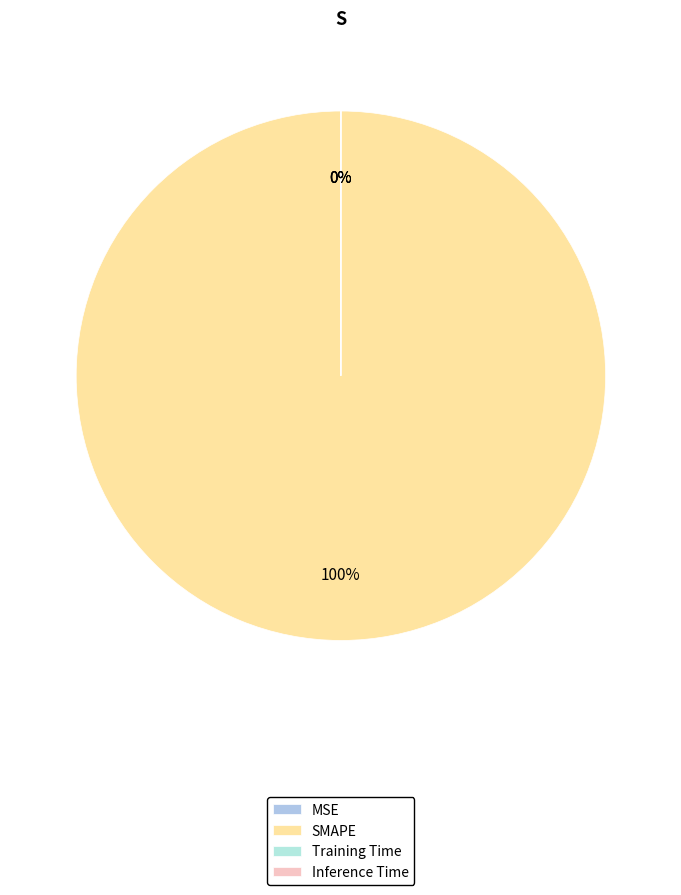

Does any single category account for the majority?

Yes